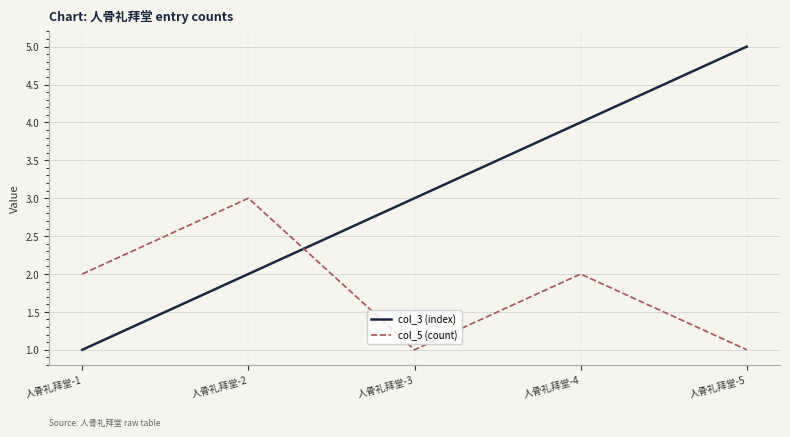

Rank the series at 人骨礼拜堂-5 from lowest to highest value.

col_5 (count), col_3 (index)